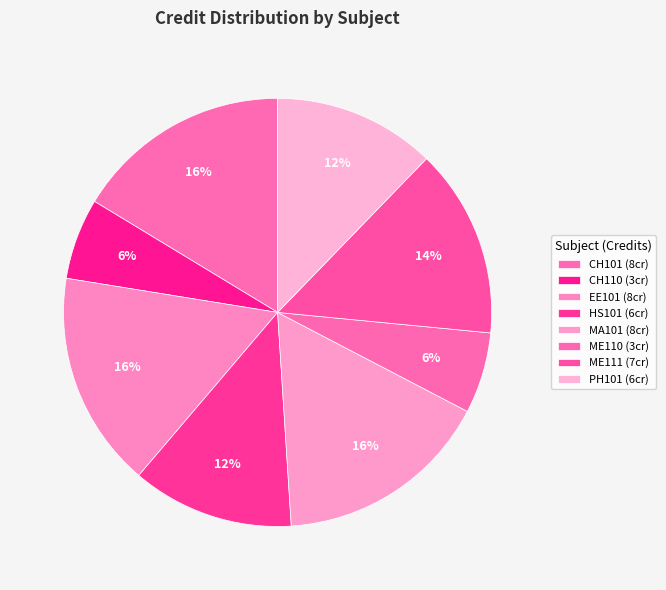

What percentage is the PH101 slice, to the nearest percent?

12%